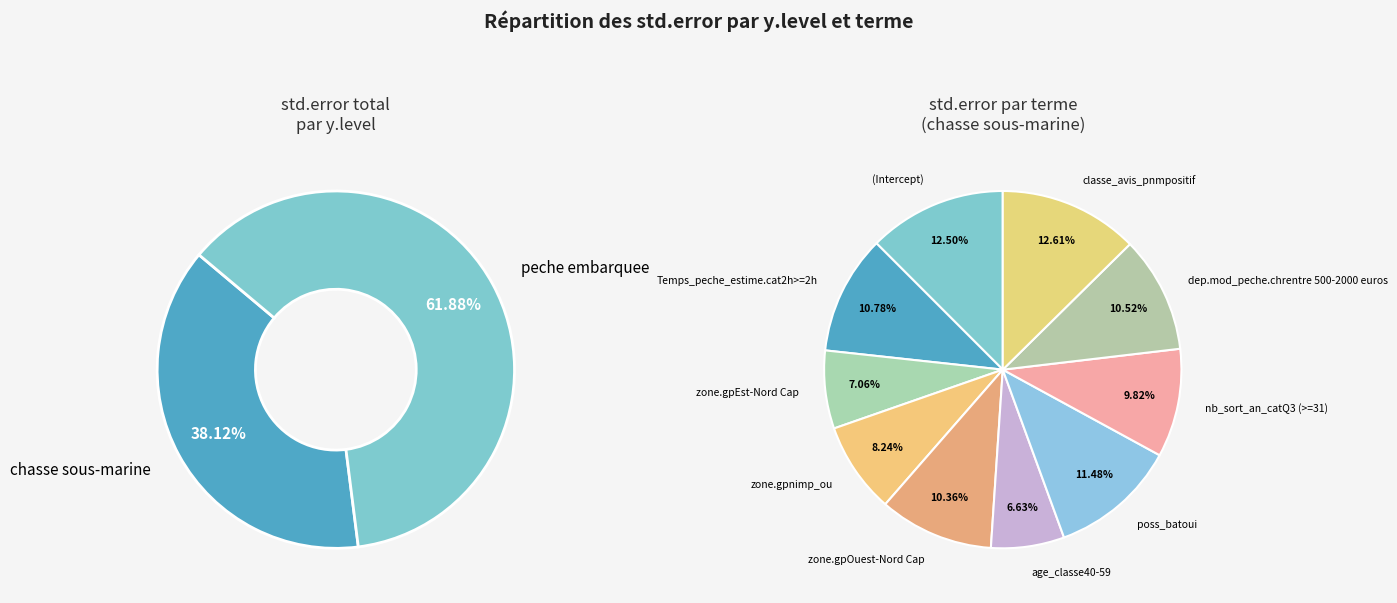

Is there a majority slice in this chart?

No